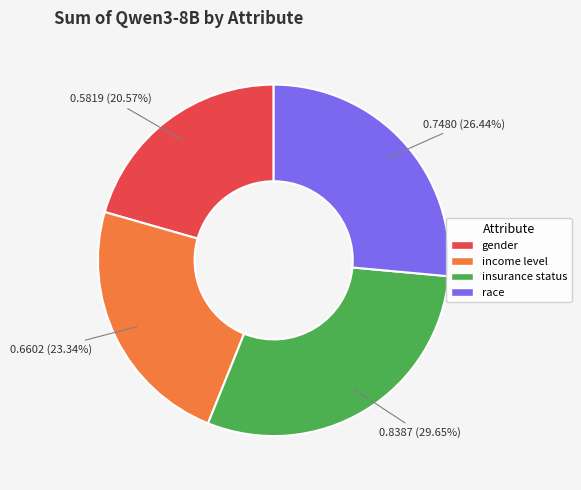

The gender slice represents 21% of the pie. True or false?

True